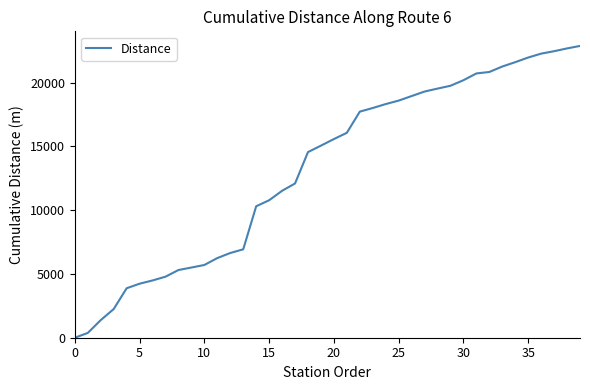

What is the greatest value displayed?

22868